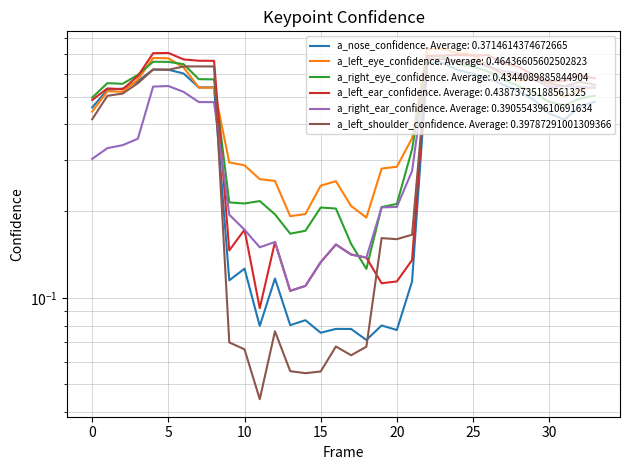

Between 18 and 33, which series saw the biggest shift?

a_left_shoulder_confidence